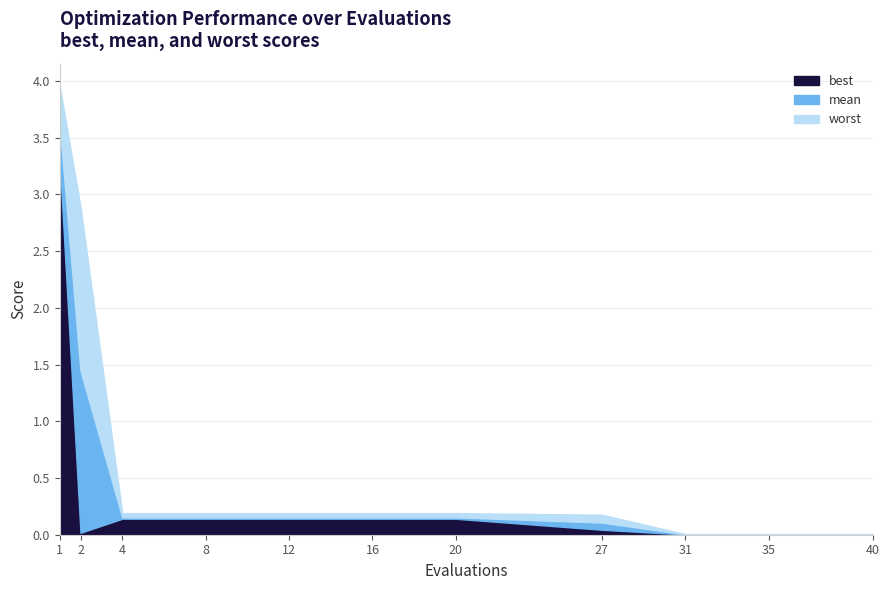

At how many categories does at least one series exceed 2?

2